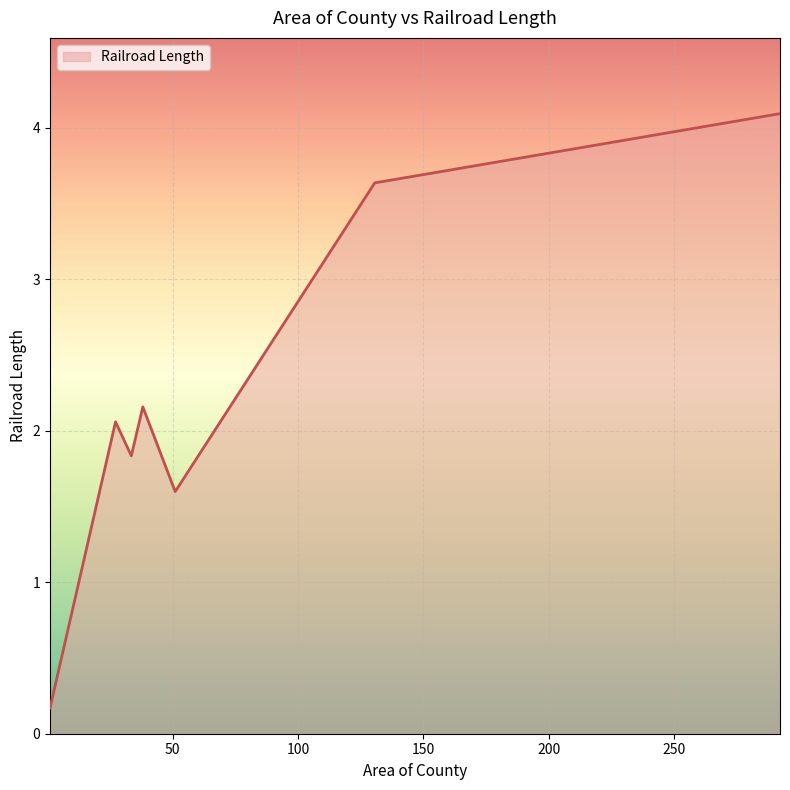

How many values are between 1 and 3?

4